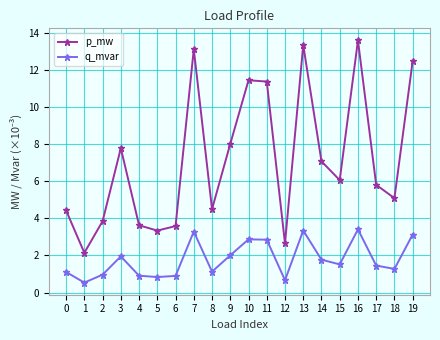

What are all the series names shown in the legend?

p_mw, q_mvar